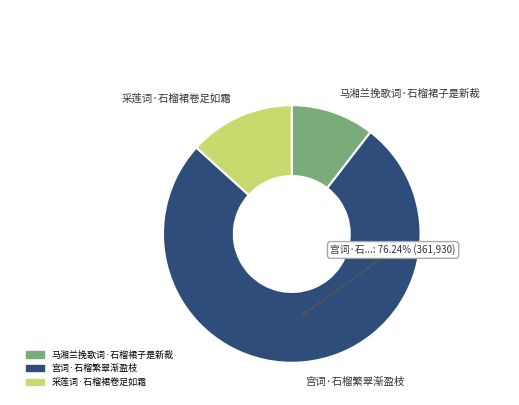

What is the ratio of the value at 宫词·石榴繁翠渐盈枝 to the value at 采莲词·石榴裙卷足如霜?

5.7